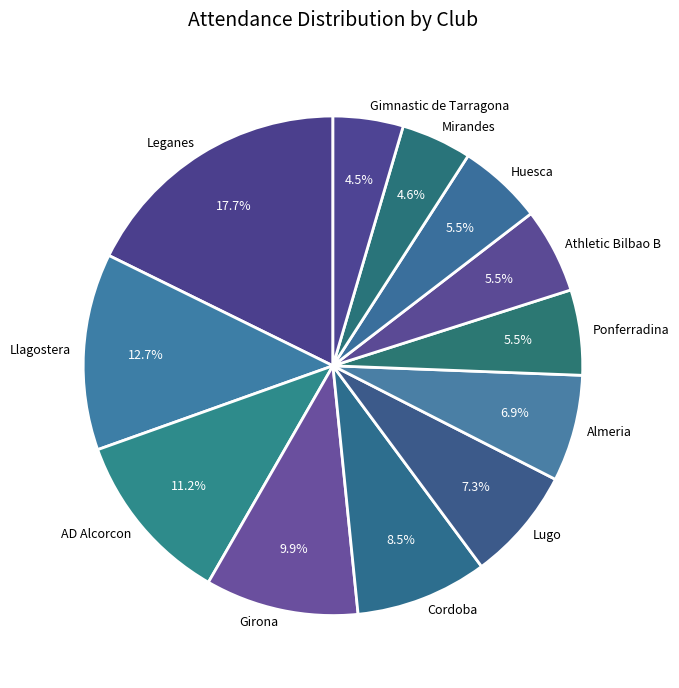

To the nearest percent, what is the difference between the AD Alcorcon and Girona slice percentages?

1%